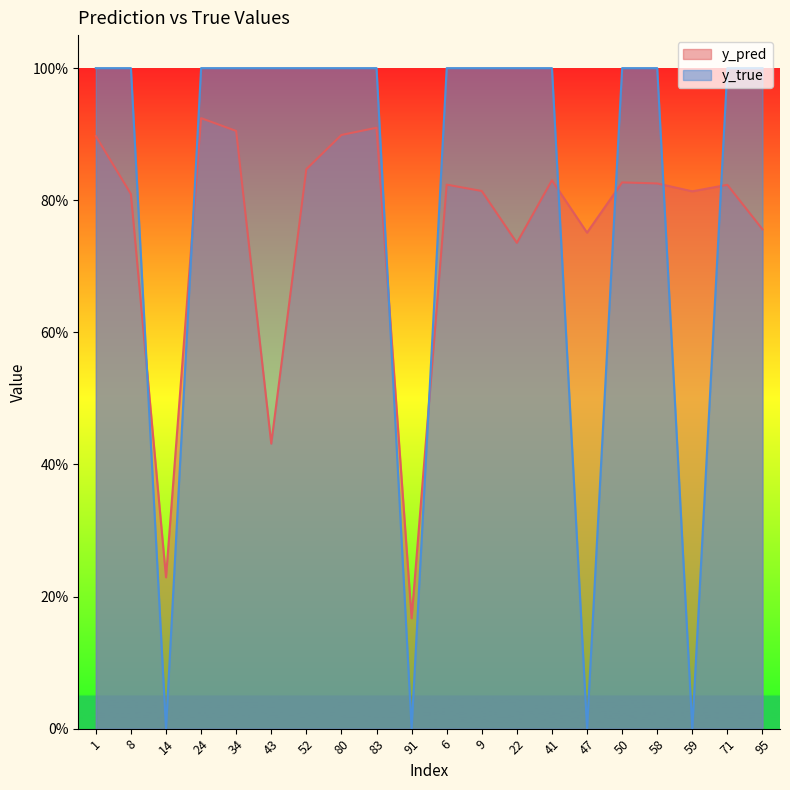

Reading left to right, extract all data points from this chart.

y_pred: 0.9	0.8	0.2	0.9	0.9	0.4	0.8	0.9	0.9	0.2	0.8	0.8	0.7	0.8	0.8	0.8	0.8	0.8	0.8	0.8
y_true: 1.0	1.0	0.0	1.0	1.0	1.0	1.0	1.0	1.0	0.0	1.0	1.0	1.0	1.0	0.0	1.0	1.0	0.0	1.0	1.0